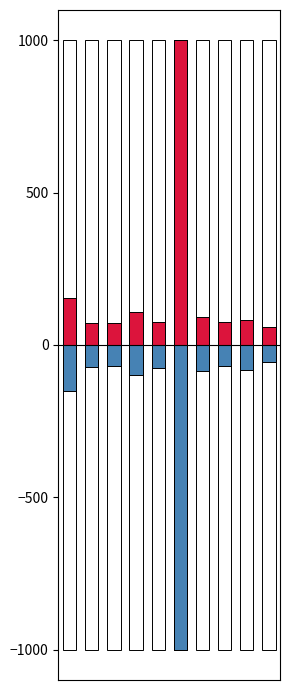

Does the chart contain stacked bars?

No